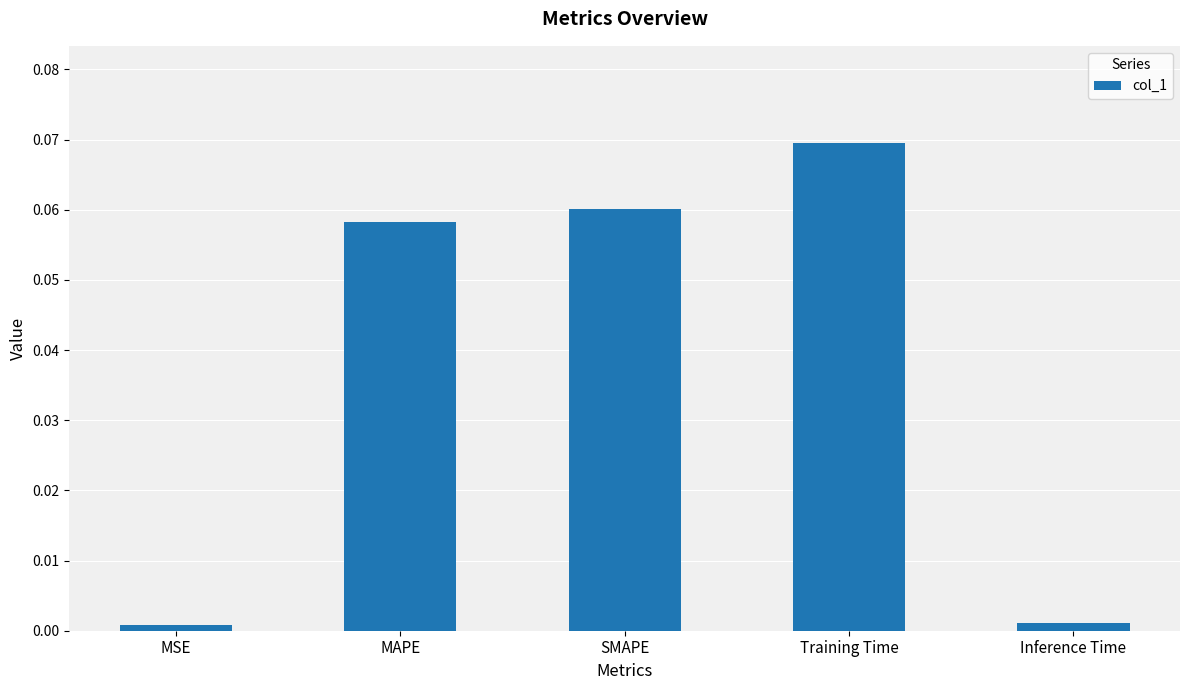

What is the label of the 4th bar from the right?

MAPE